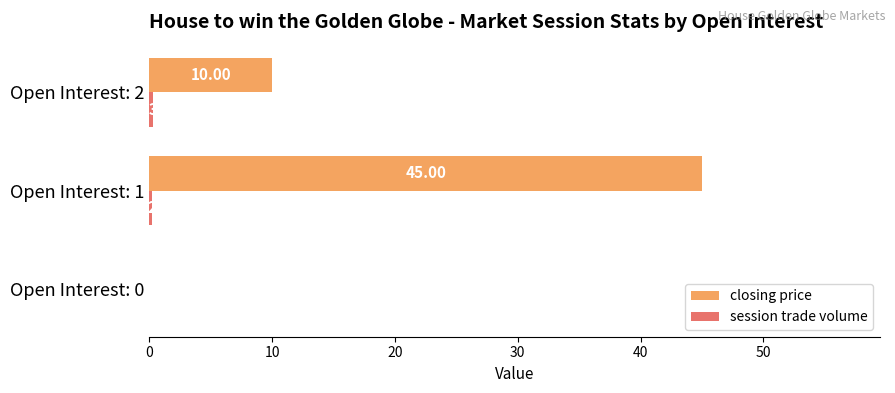

Which series changed the most between Open Interest: 0 and Open Interest: 2?

closing price